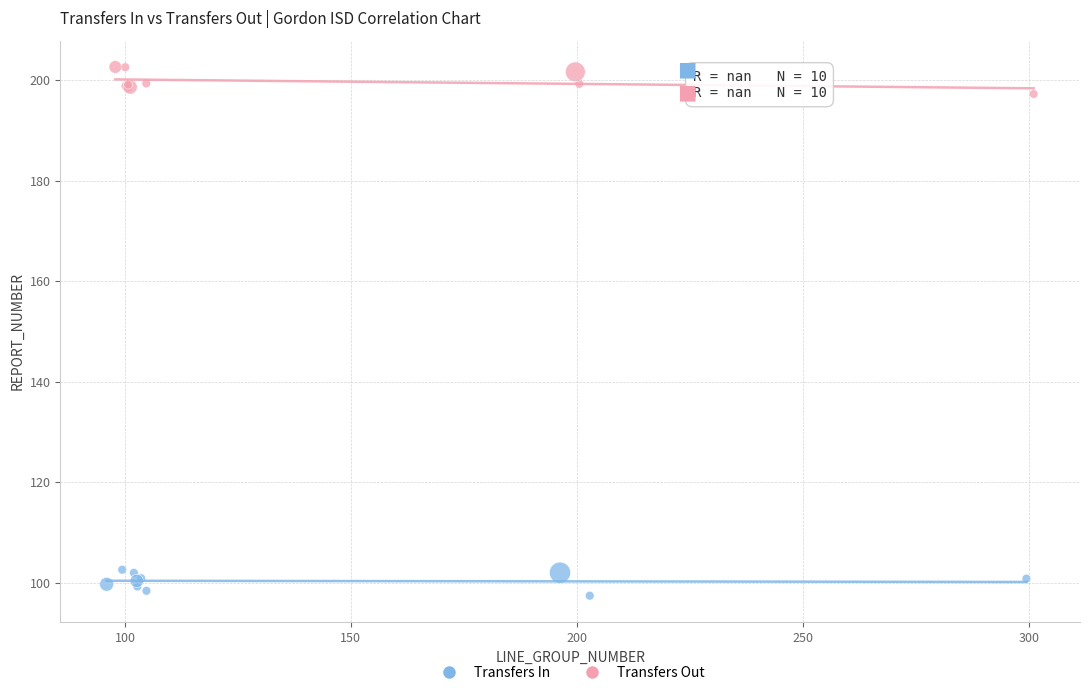

Which series contains the lowest Y value?

Transfers In